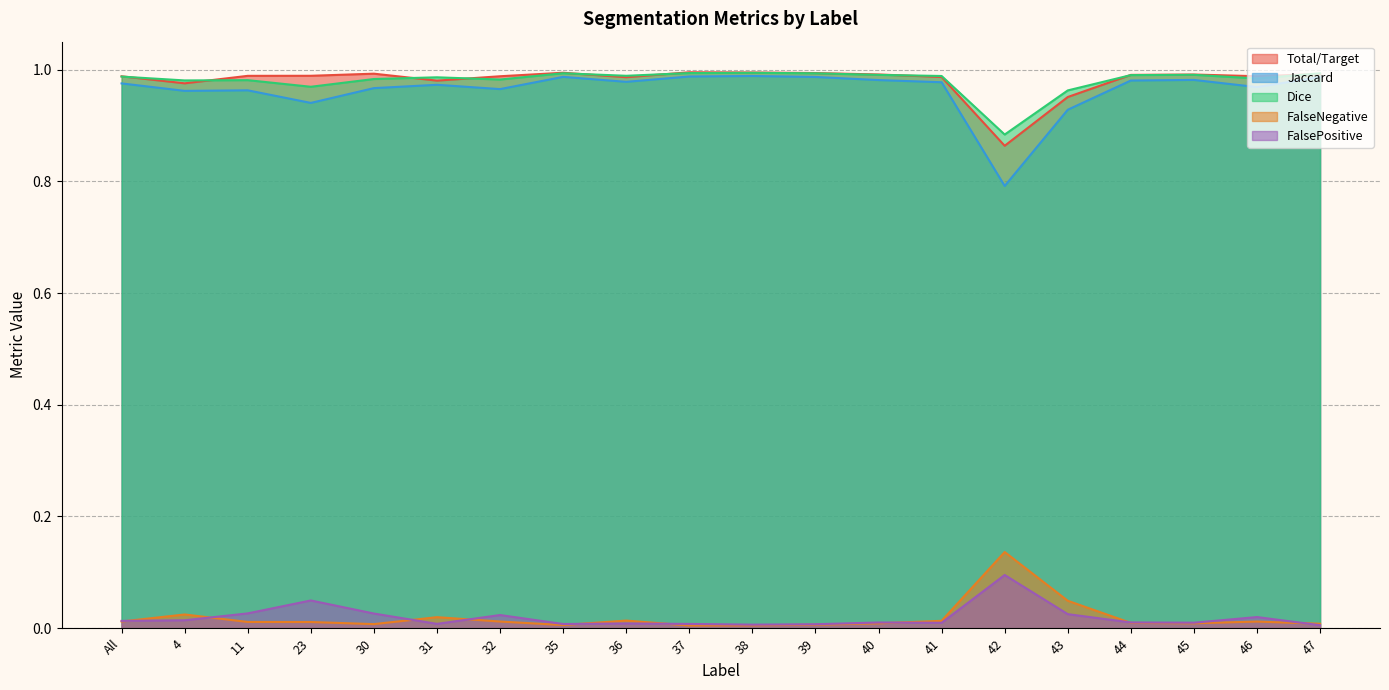

What is the approximate value of Dice at 43?

1.0